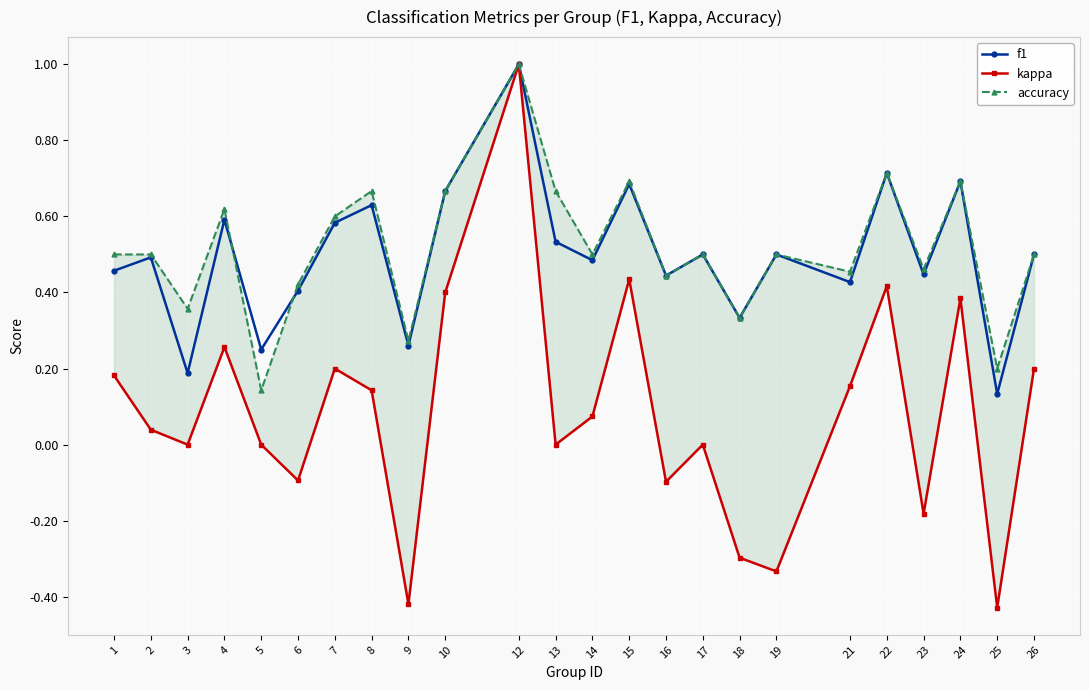

What is the value of the kappa point at the 4th from the left?

0.3